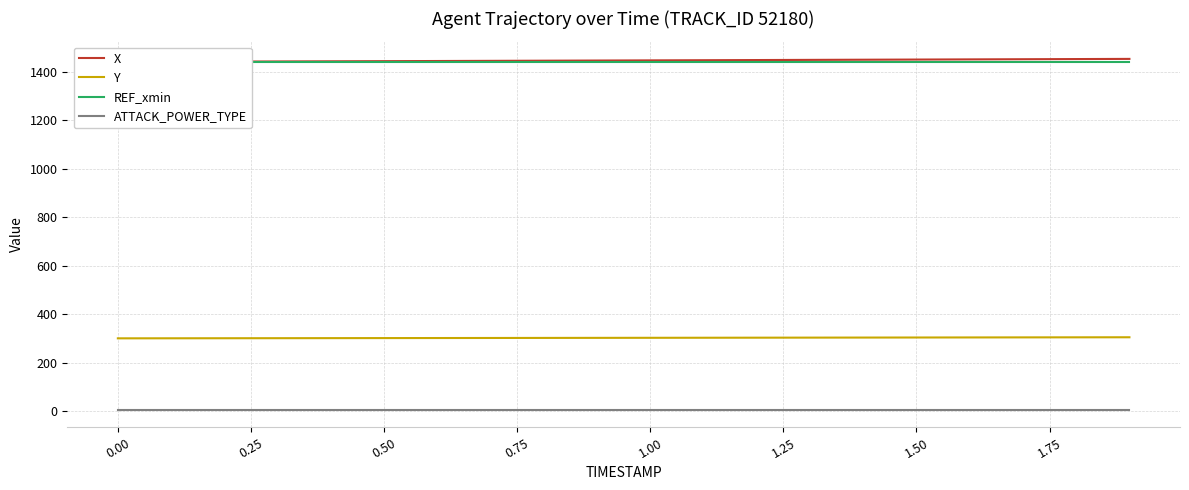

True or false: ATTACK_POWER_TYPE and Y cross at least once.

False